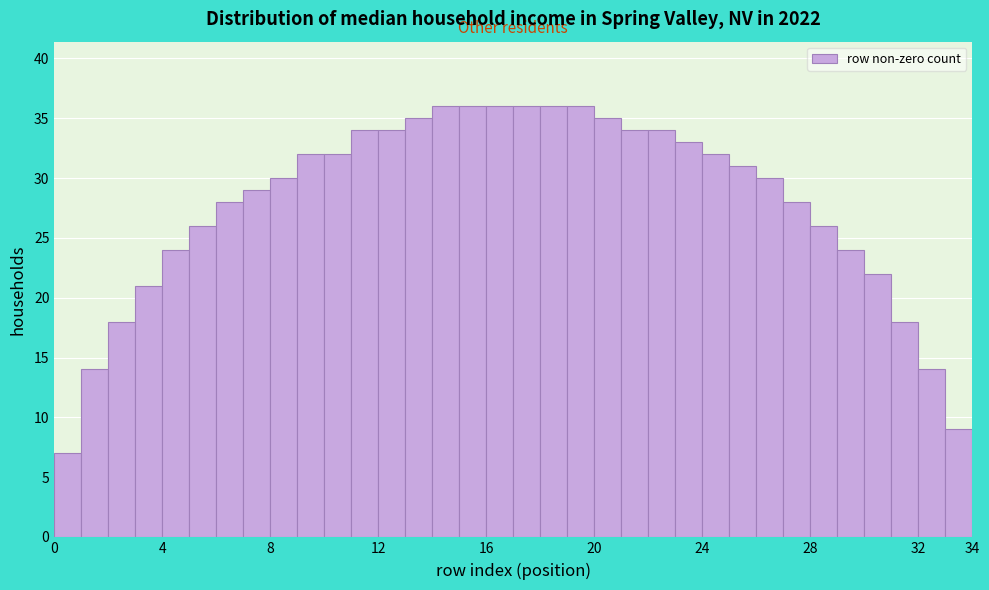

What is the height of the bar covering 25 to 26 on the x-axis? The values are not printed on the chart, so give them approximately, as read against the axis.

31